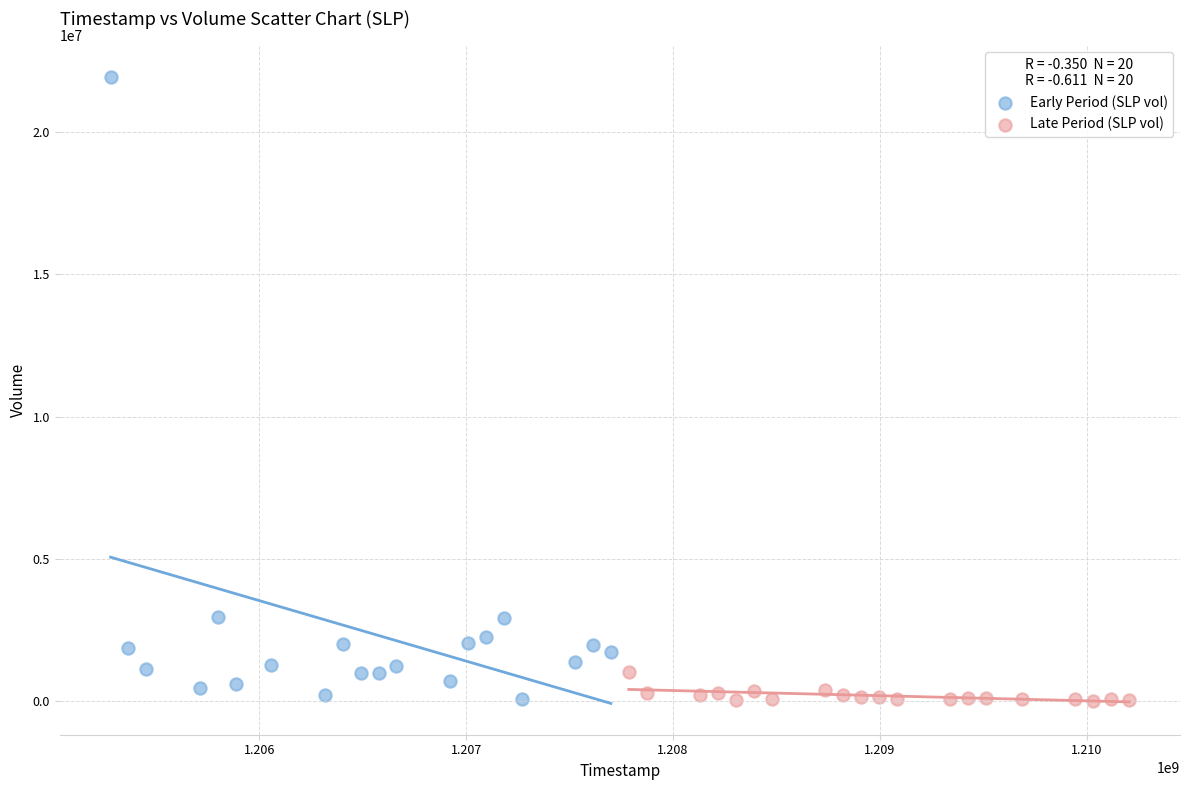

Which series has the largest Y range (max minus min)?

Early Period (SLP vol)